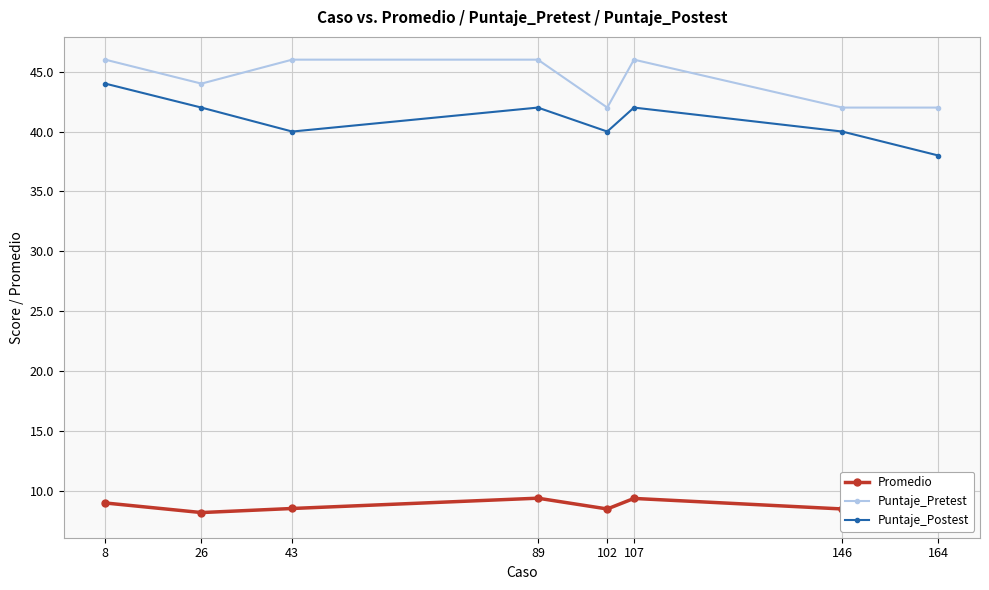

Reading left to right, what are all the values shown in this chart?

Promedio: 9.0	8.2	8.5	9.4	8.5	9.4	8.5	8.0
Puntaje_Pretest: 46.0	44.0	46.0	46.0	42.0	46.0	42.0	42.0
Puntaje_Postest: 44.0	42.0	40.0	42.0	40.0	42.0	40.0	38.0